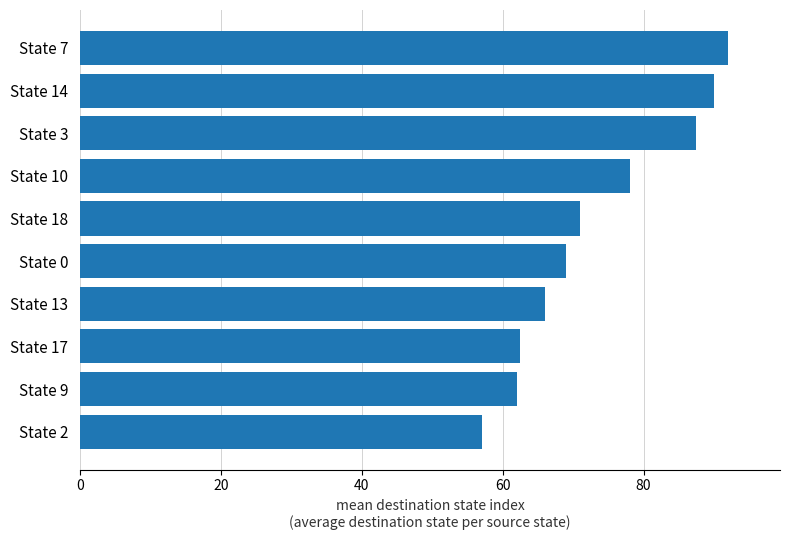

Where is the data nearest to the value 74?

State 18